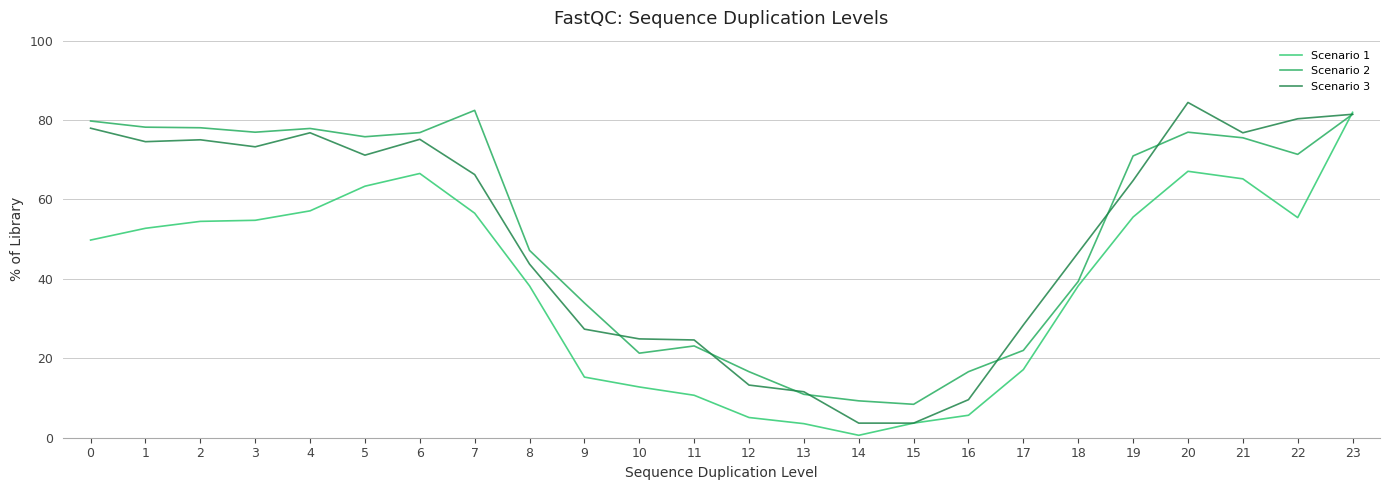

How many lines are shown in the chart?

3